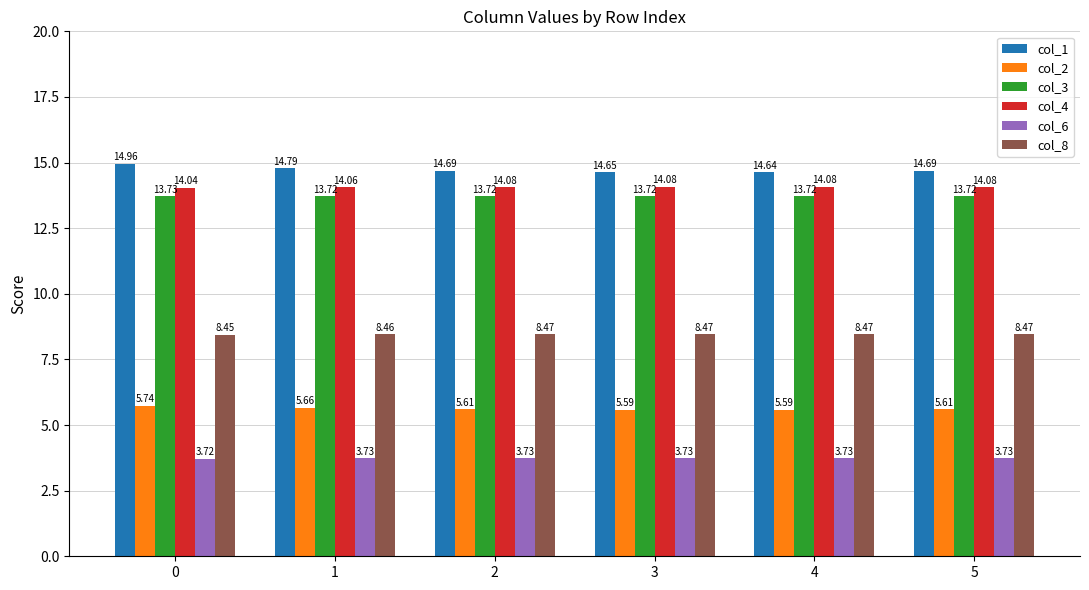

The col_8 series shows 4.4 at 2. True or false?

False